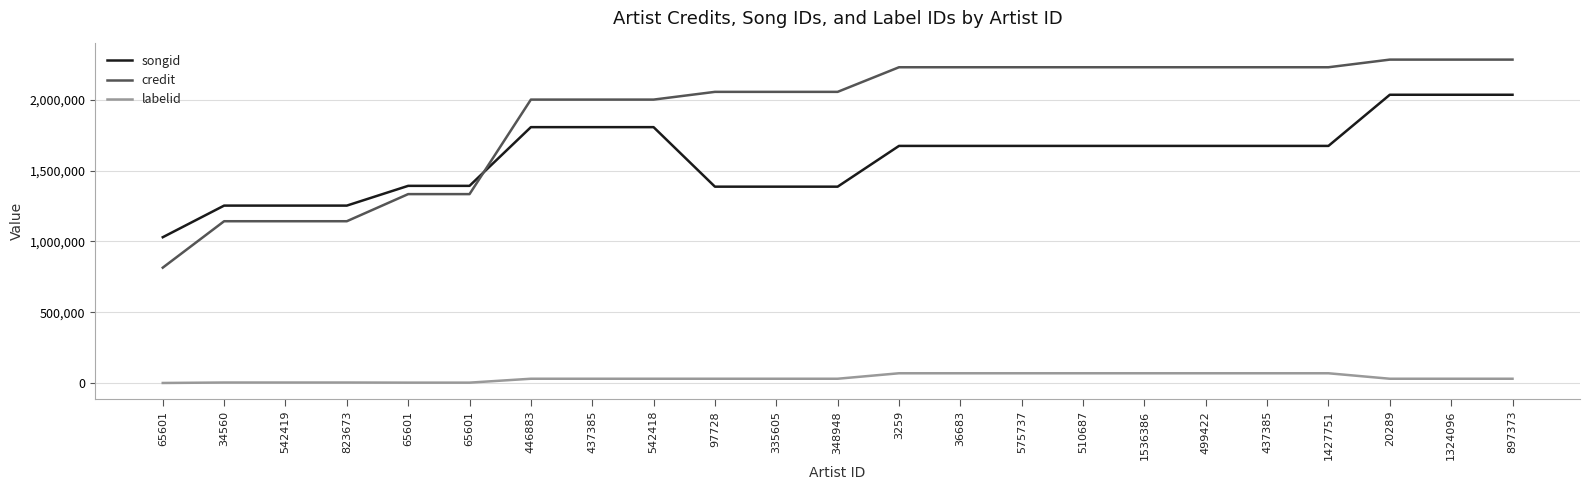

What is the difference between the credit values at 1427751 and 437385?

228350